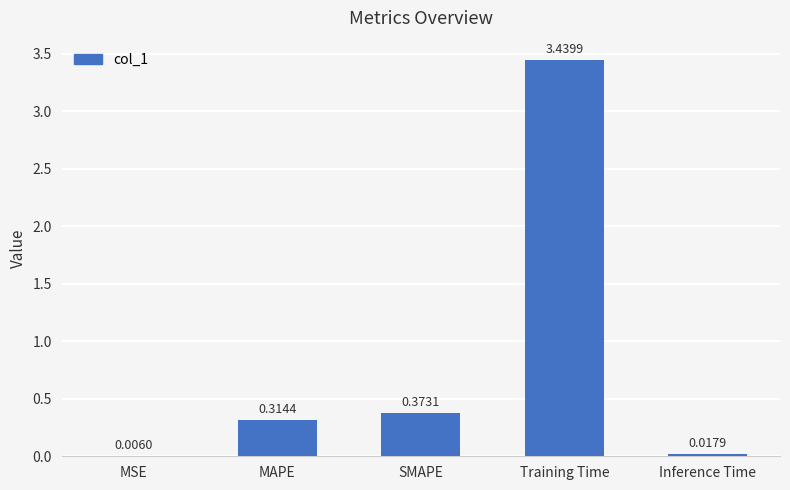

At which category does the chart reach its peak across all series?

Training Time